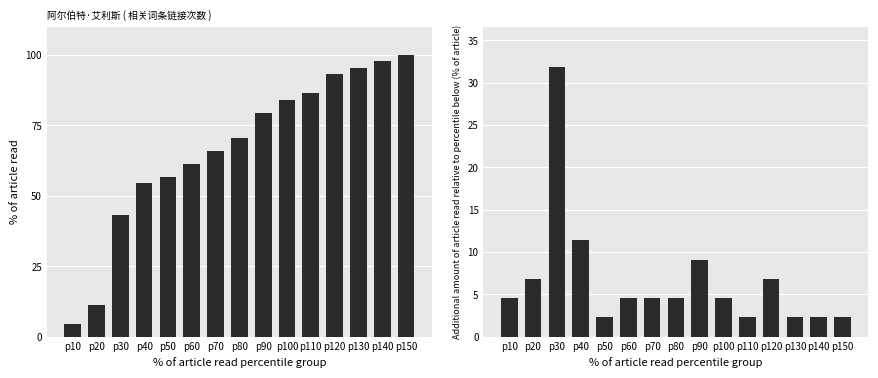

What is the value of the 链接次数(增量%) bar at the 1st from the left?

4.5